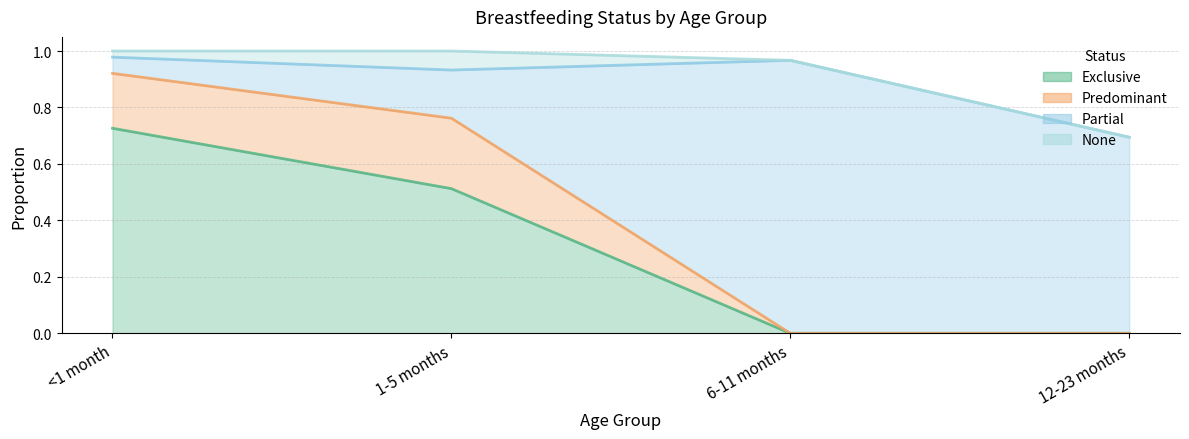

Reading left to right, extract all data points from this chart.

Exclusive: 0.7	0.5	0.0	0.0
Predominant: 0.2	0.2	0.0	0.0
Partial: 0.1	0.2	1.0	0.7
None: 0.0	0.1	0.0	0.0